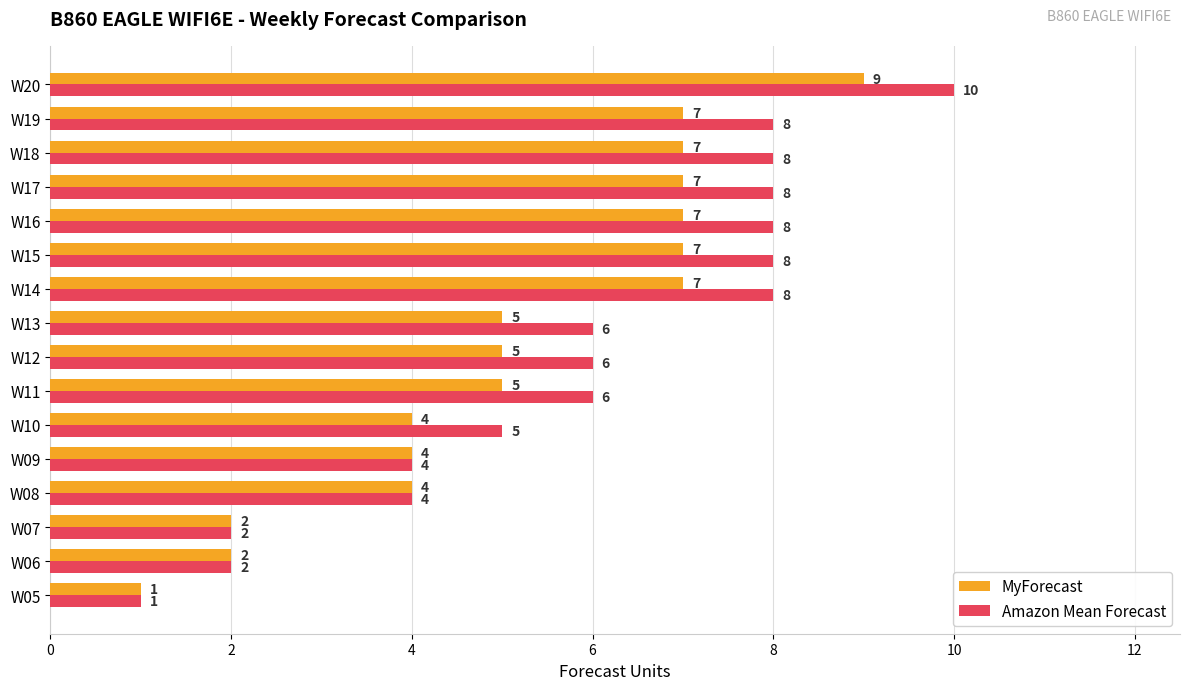

Which series has the widest spread of values?

Amazon Mean Forecast